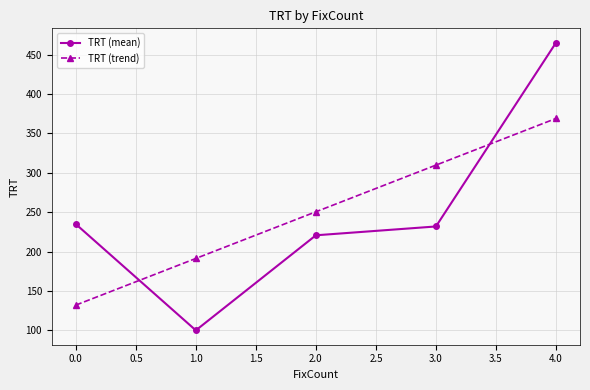

What is the approximate value of TRT (trend) at 4.0?

369.0